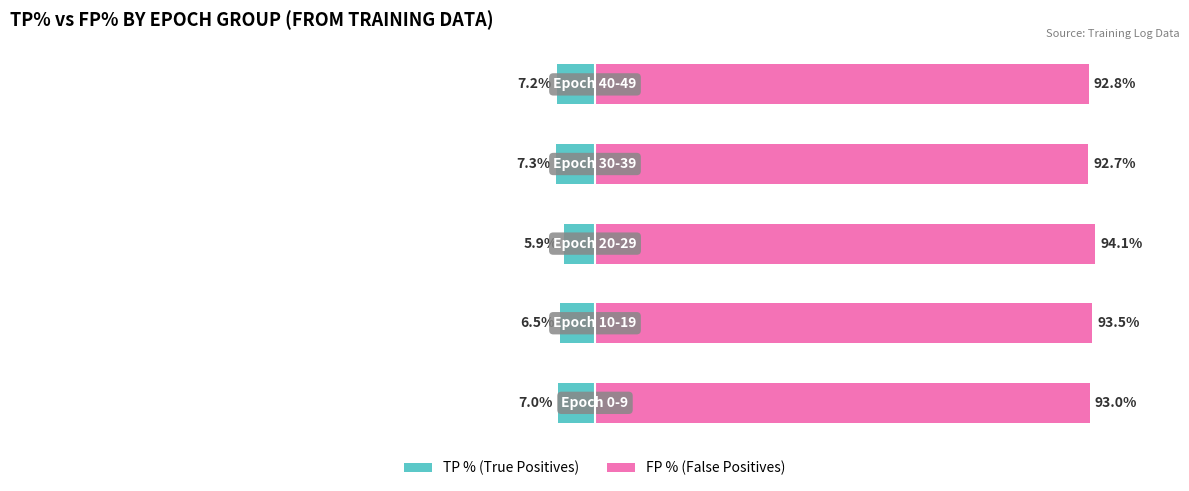

What is the sum of the FP-dominated (FP %) values at 2 and 1?

187.6